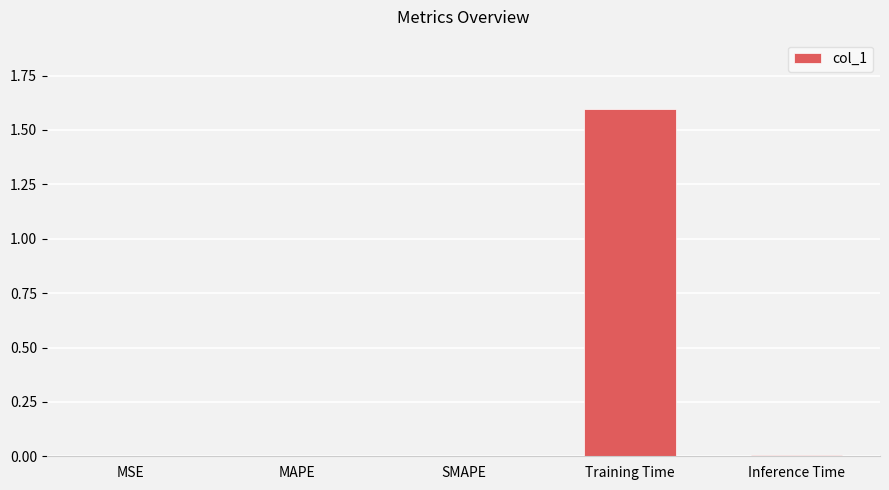

Which has a higher value, Training Time or SMAPE?

Training Time